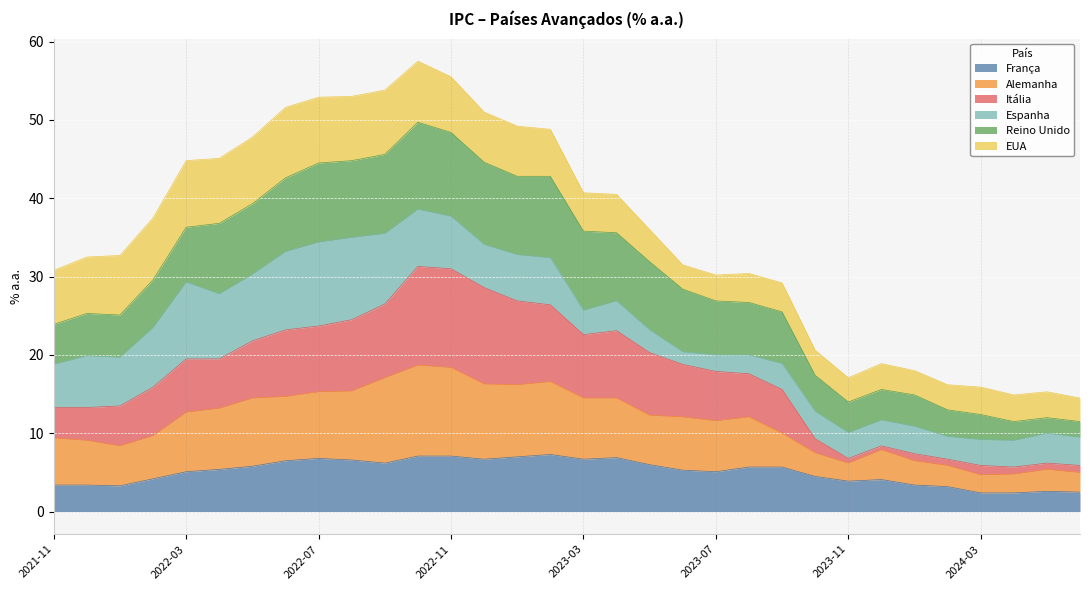

True or false: França and Itália intersect in this chart.

False